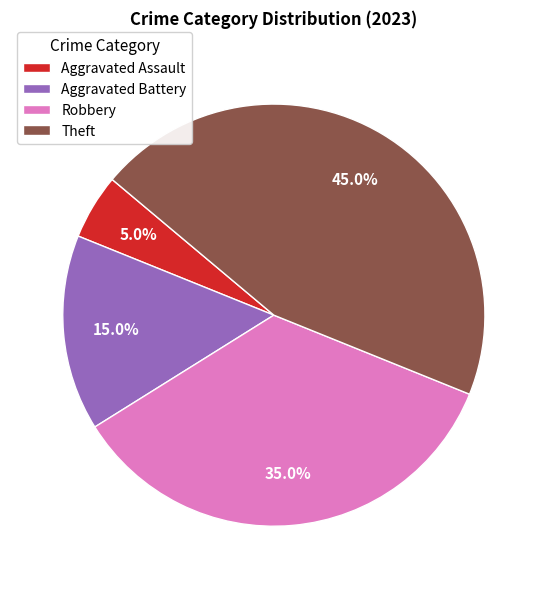

What percentage is the Aggravated Assault slice, to the nearest percent?

5%